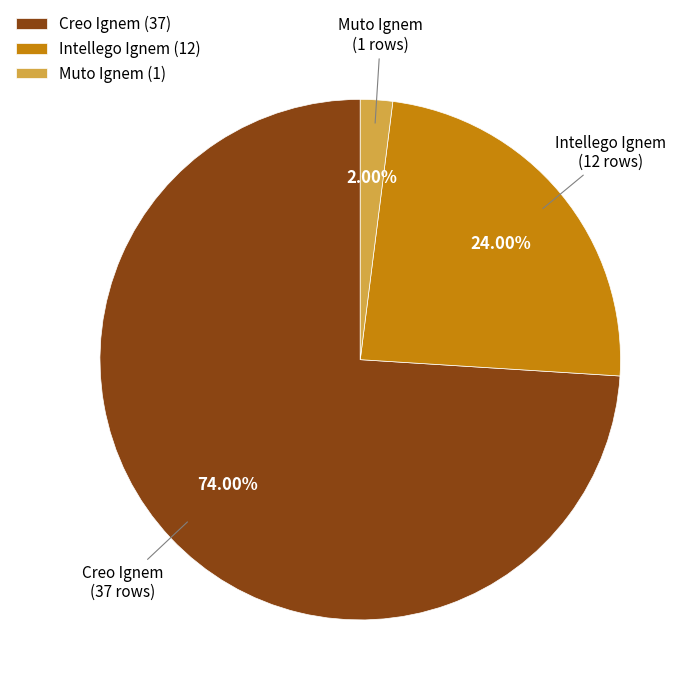

Which has a higher value, Intellego Ignem (12) or Creo Ignem (37)?

Creo Ignem (37)